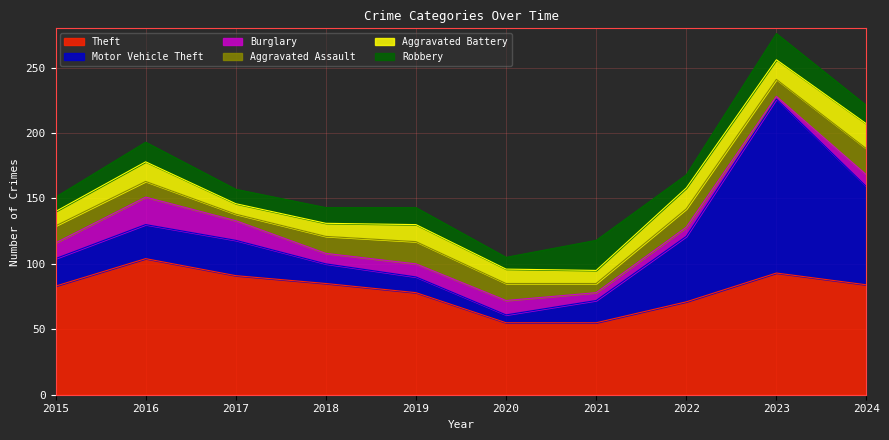

Reading left to right, extract all data points from this chart.

Theft: 83	104	91	85	78	55	55	71	93	84
Motor Vehicle Theft: 21	26	27	15	12	6	17	50	133	75
Burglary: 12	21	15	8	10	11	6	7	2	9
Aggravated Assault: 13	12	5	13	17	13	7	14	13	20
Aggravated Battery: 11	15	8	10	13	11	10	16	15	19
Robbery: 11	15	11	12	13	9	23	10	20	14